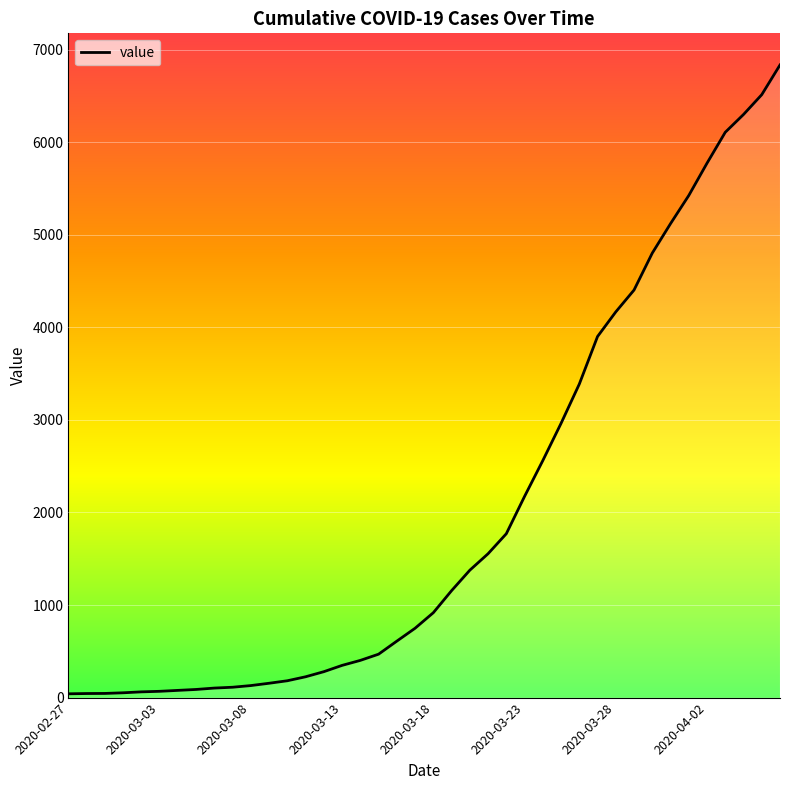

What is the difference between the maximum and minimum values?

6792